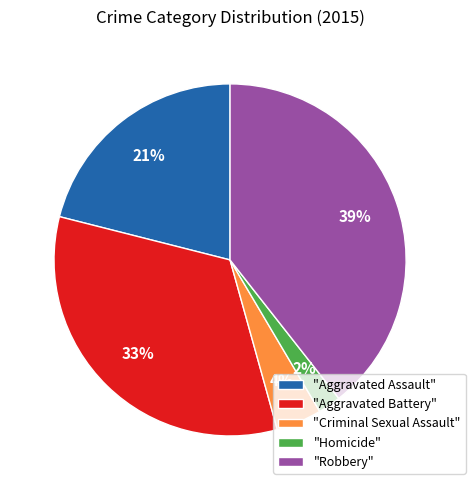

To the nearest percent, what is the difference between the largest and smallest slice percentages?

37%